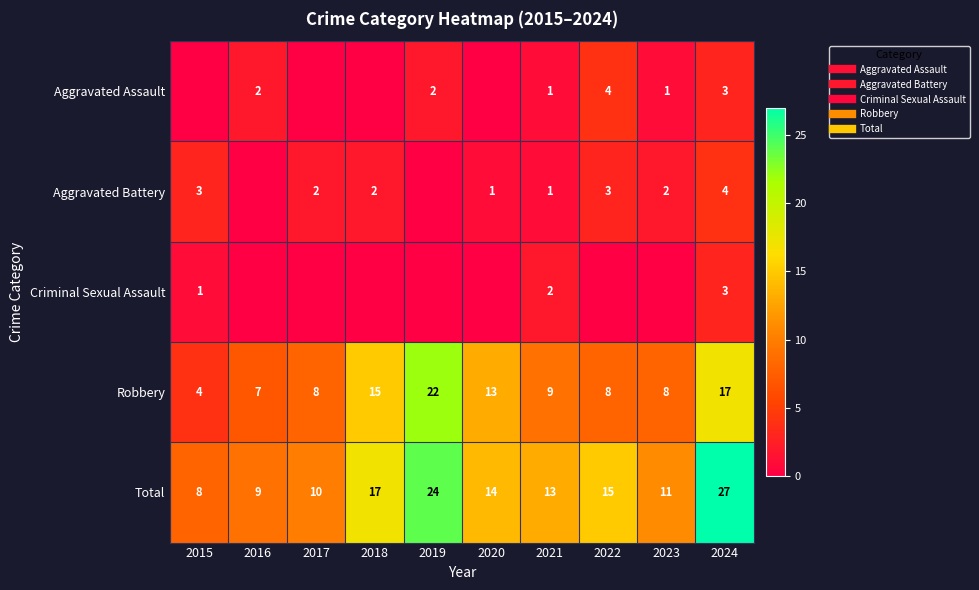

Count the Aggravated Battery values in the range 1 to 3.

7